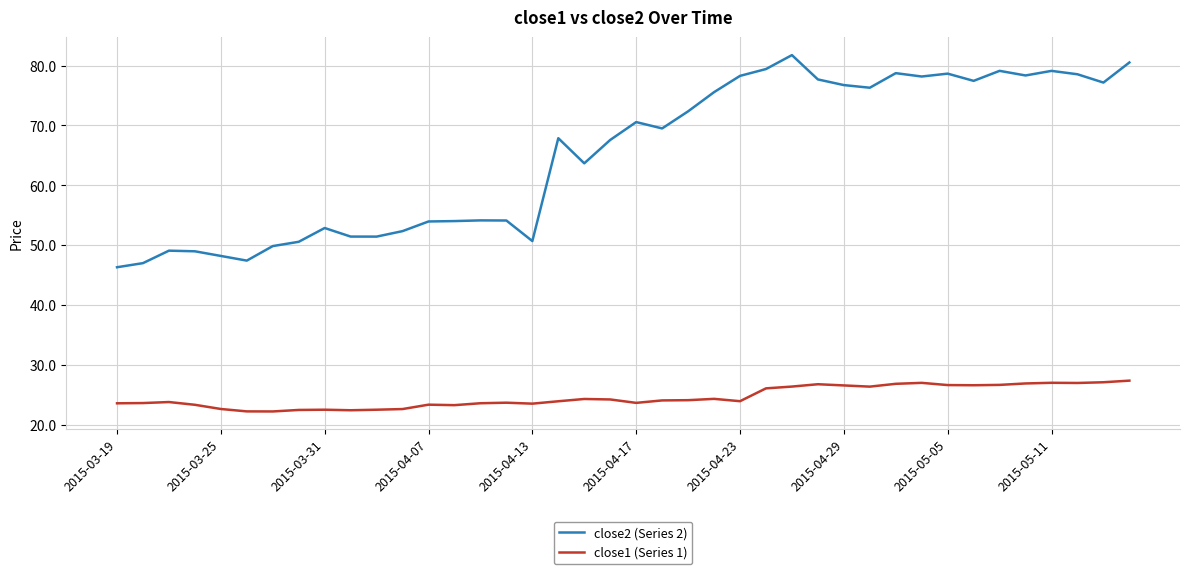

What is the lowest value of the close1 (Series 1) series?

22.3